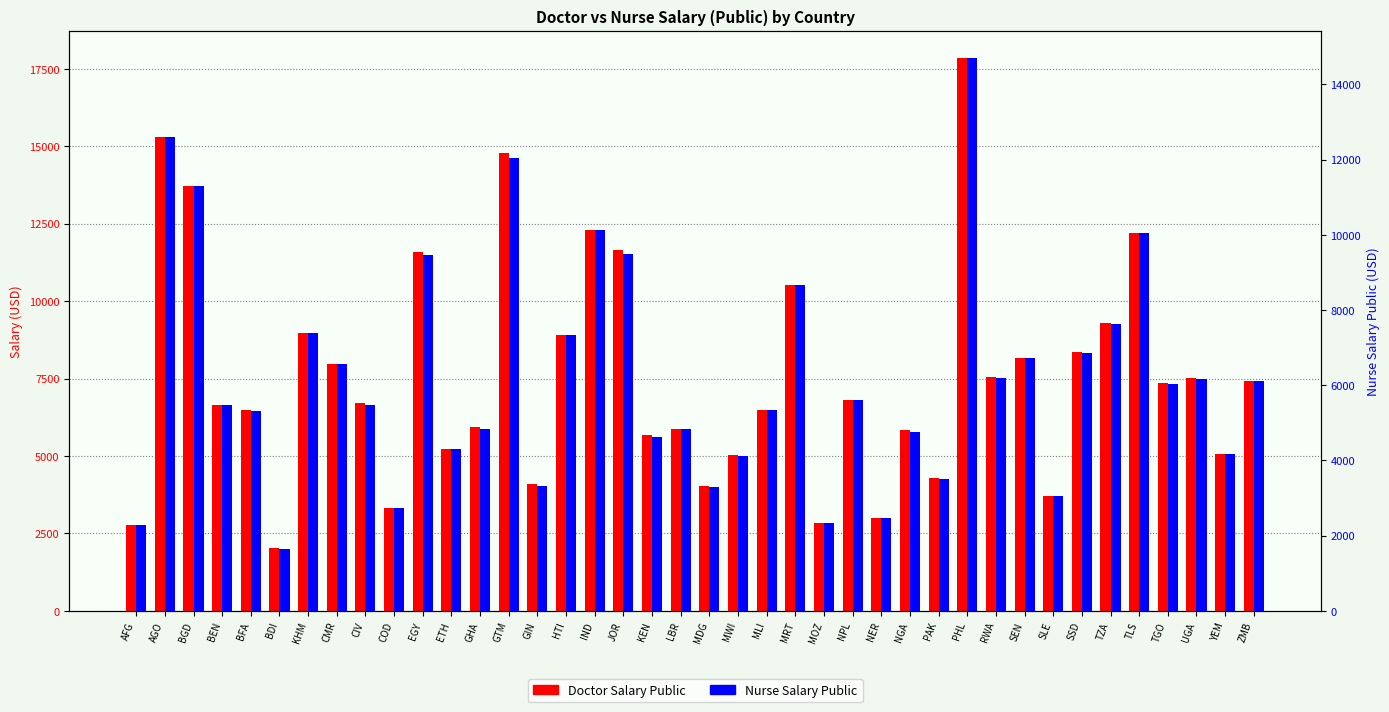

What is the difference between the second highest and minimum values in the Doctor Salary Public series?

13282